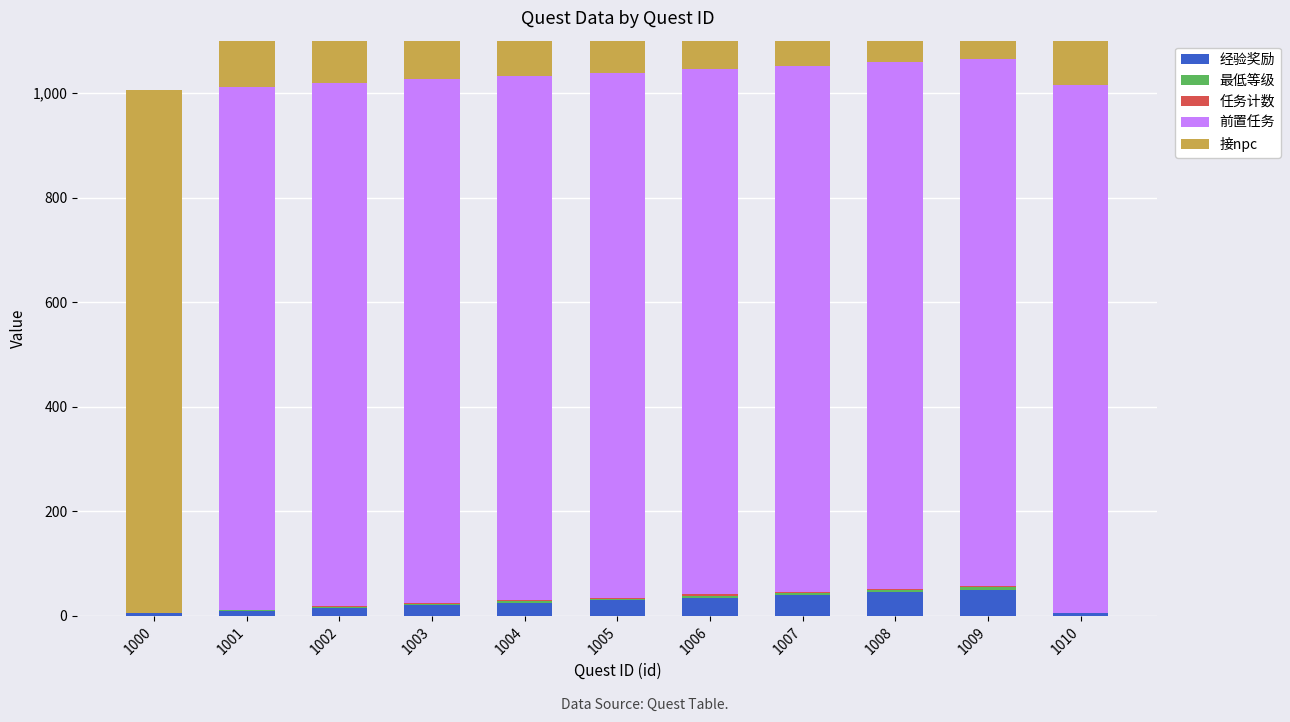

What is the total value across all series at 1005?

2040